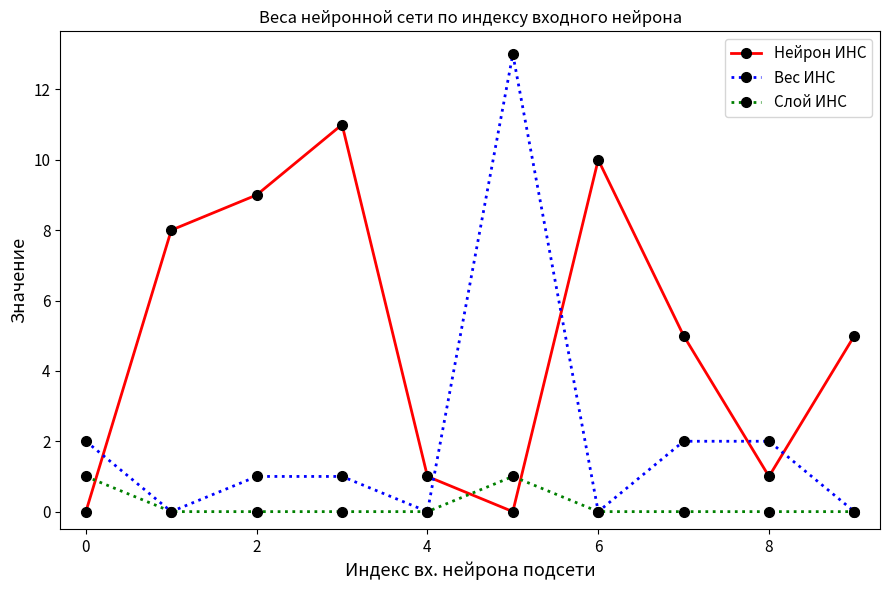

What is the difference between the maximum and minimum values in the Вес ИНС series?

13